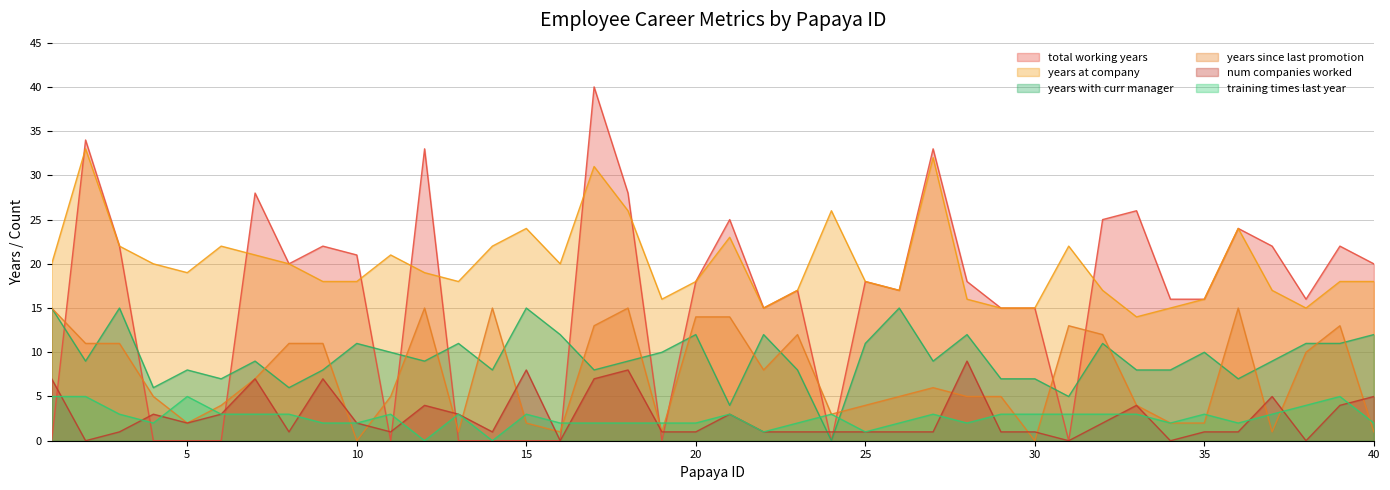

At 16, list the series in order from smallest to largest.

total_working_years, num_companies_worked, years_since_last_promotion, training_times_last_year, years_with_curr_manager, years_at_company